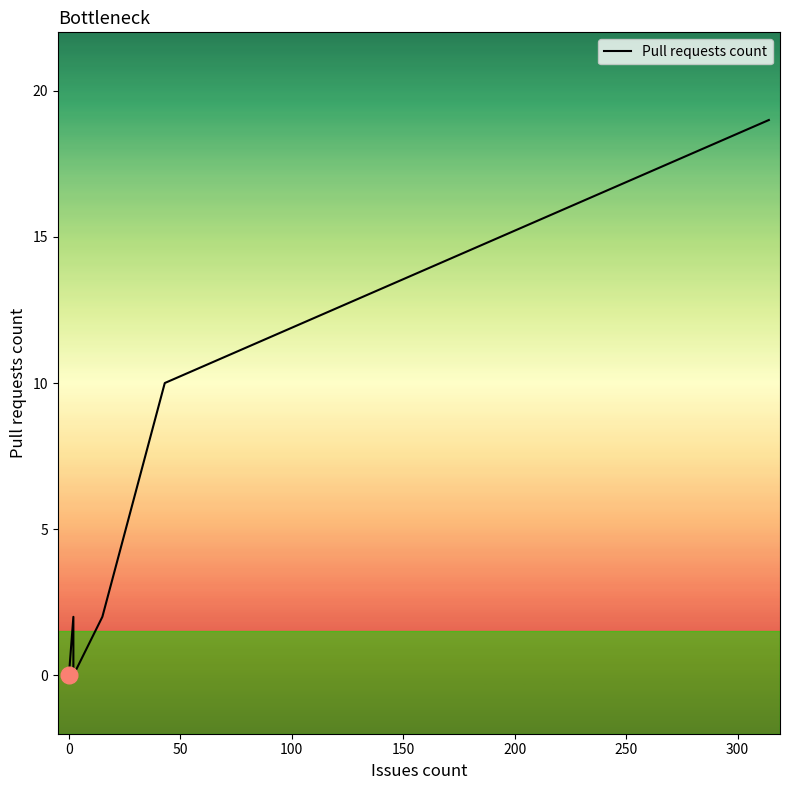

Reading left to right, what are all the values shown in this chart?

0	0	0	0	0	0	0	0	2	0	0	2	10	19